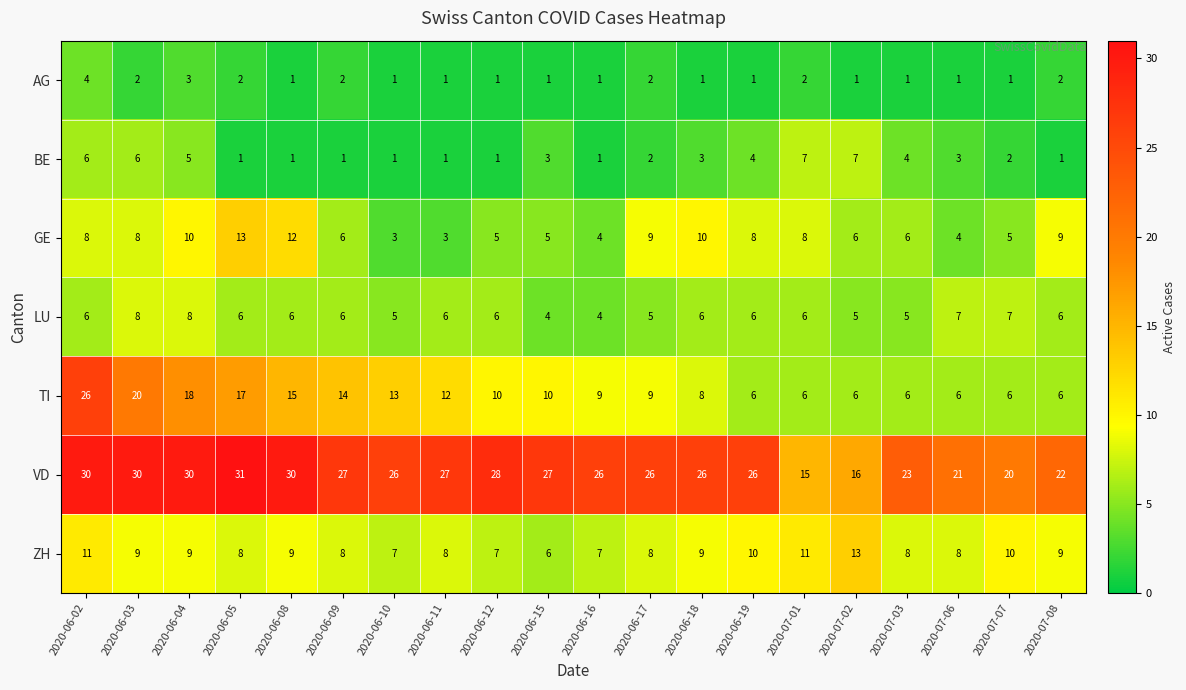

How many distinct data groups are displayed?

7